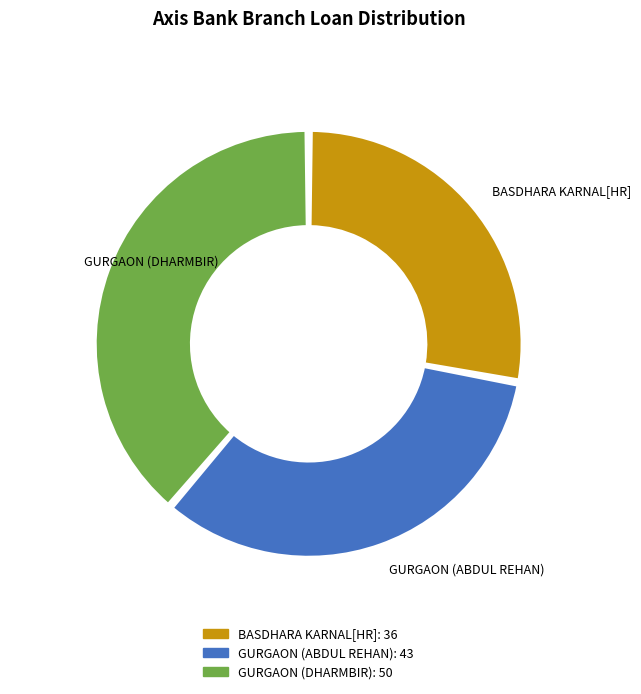

The GURGAON (DHARMBIR) slice represents 47% of the pie. True or false?

False